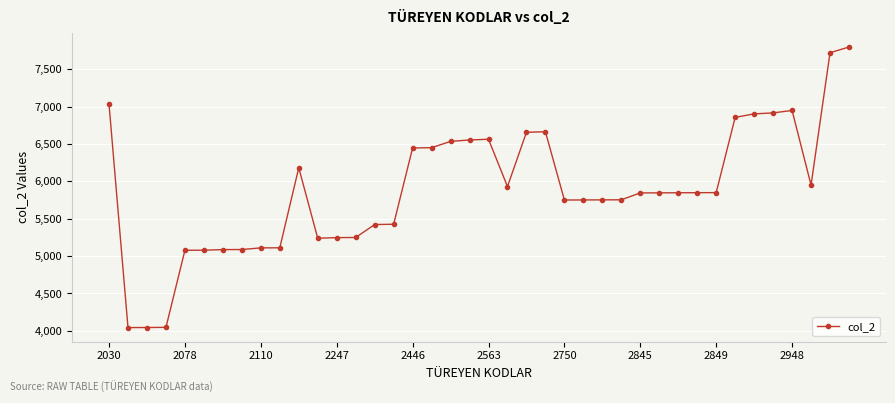

True or false: there are more than 0 points higher than both neighbors.

True